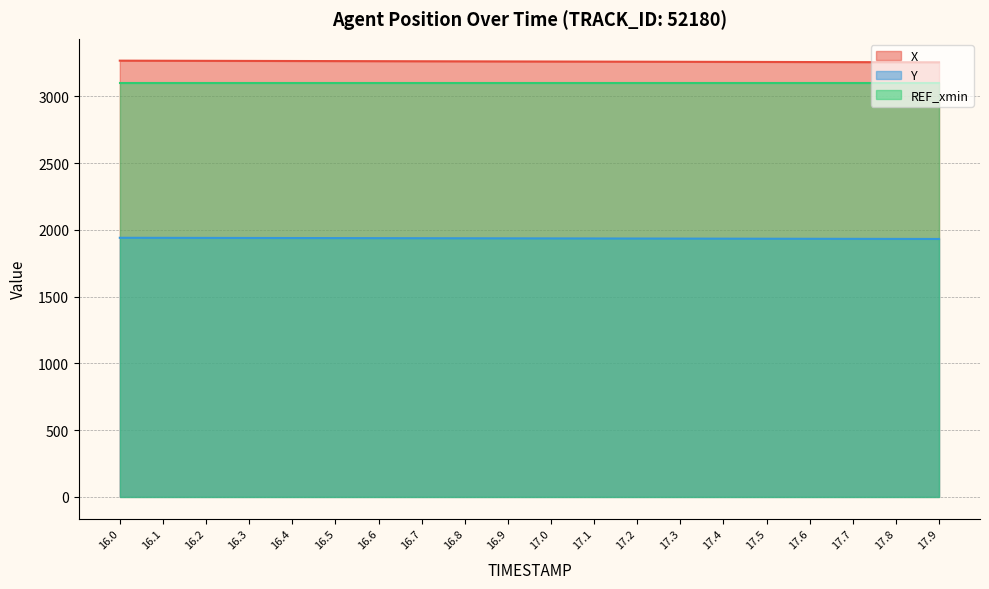

What is the difference between the maximum and minimum values in the X series?

12.3